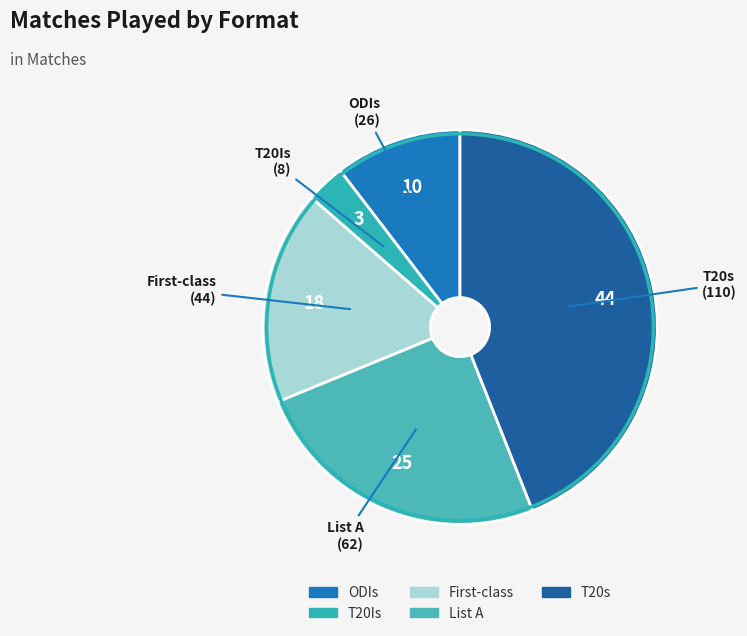

Rank the categories by value from lowest to highest.

T20Is, ODIs, First-class, List A, T20s